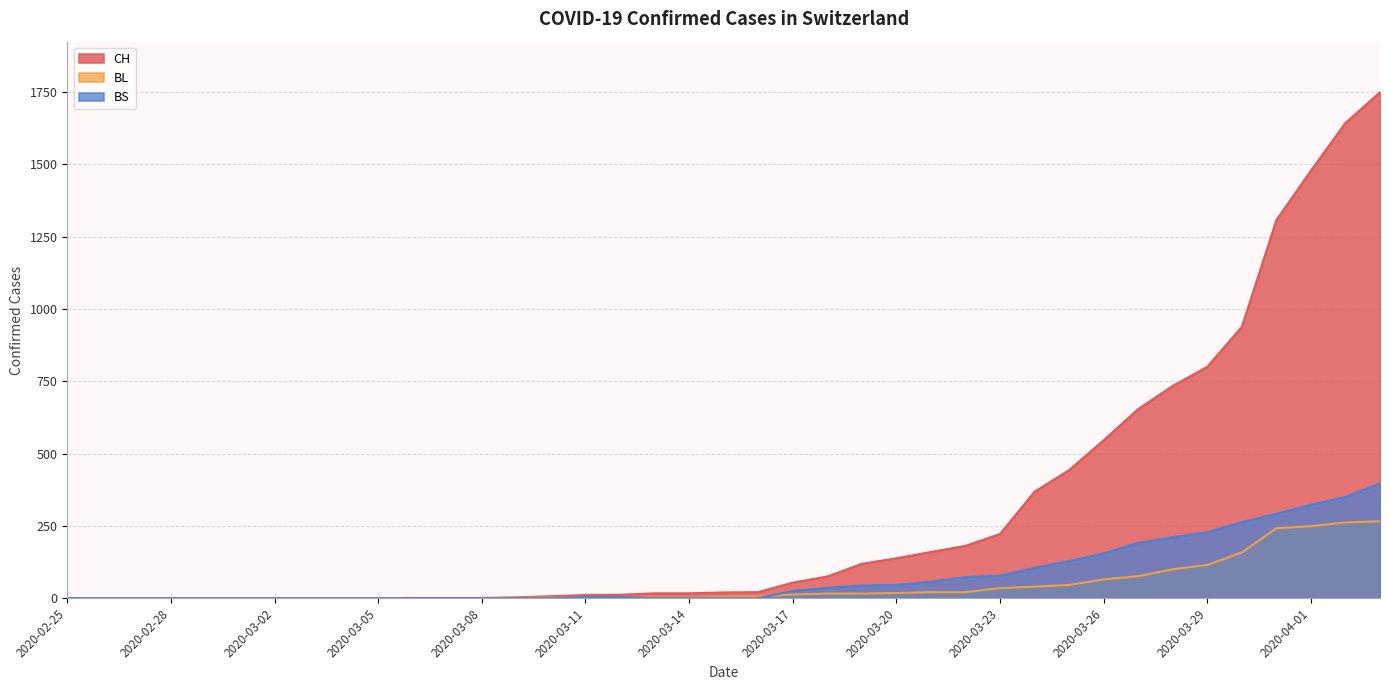

True or false: BS and CH cross at least once.

False